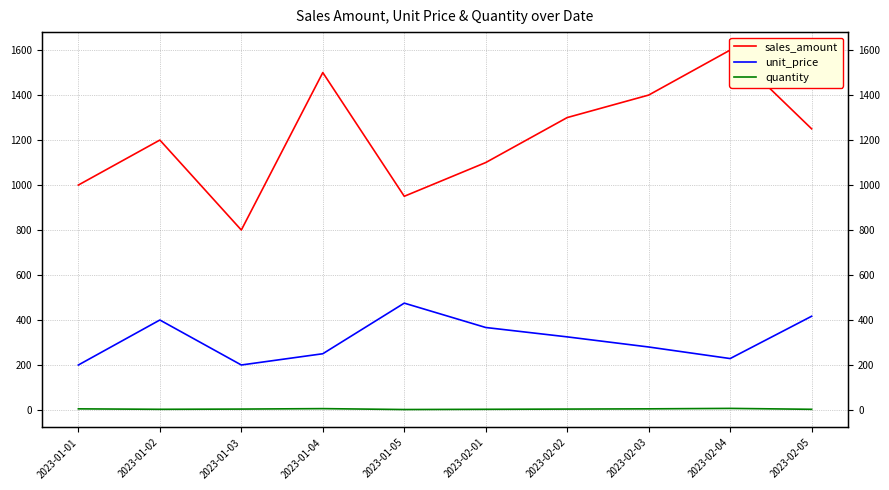

What is the label of the 8th point from the left?

2023-02-03